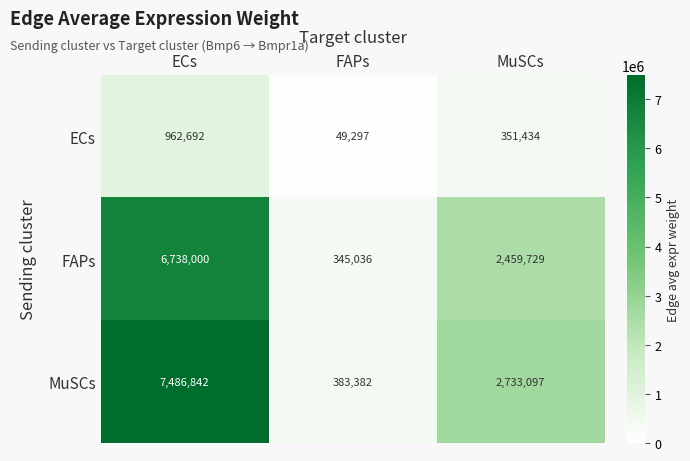

What is the total value across all series at FAPs?

777715